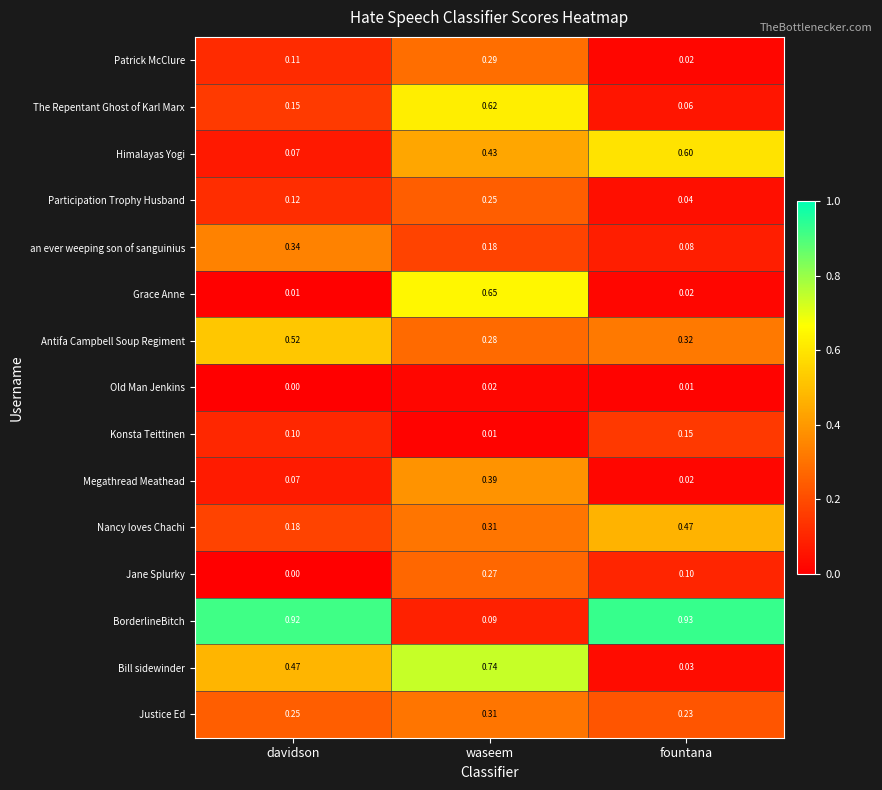

Which series has the largest total across all categories?

BorderlineBitch